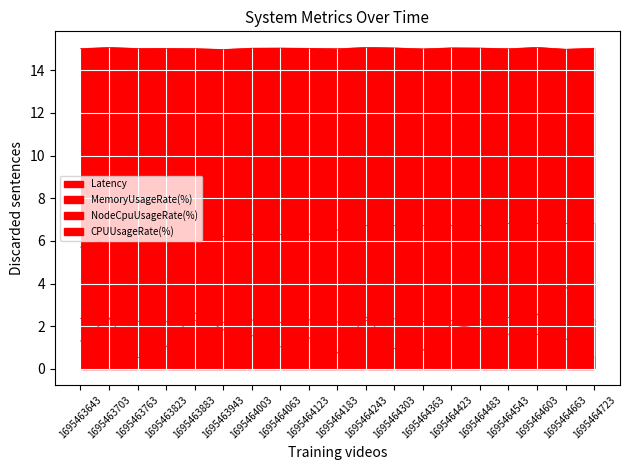

Reading right to left, list all the values displayed in this chart.

Latency: 0.6	1.4	1.6	1.6	1.9	2.1	0.9	1.0	2.4	0.7	1.5	1.0	1.6	1.8	2.6	1.0	0.5	2.4	1.3
MemoryUsageRate(%): 2.3	3.9	2.5	2.4	2.3	2.3	2.2	2.3	2.3	2.2	2.3	2.2	2.3	2.2	2.3	2.2	2.2	2.3	2.4
NodeCpuUsageRate(%): 15.0	15.0	15.1	15.0	15.0	15.1	15.0	15.0	15.1	15.0	15.0	15.0	15.0	15.0	15.0	15.0	15.0	15.1	15.0
CPUUsageRate(%): 6.8	6.8	6.8	6.8	6.7	6.7	6.7	6.7	6.7	6.5	6.3	6.3	6.3	6.2	6.1	6.1	6.1	6.1	5.7